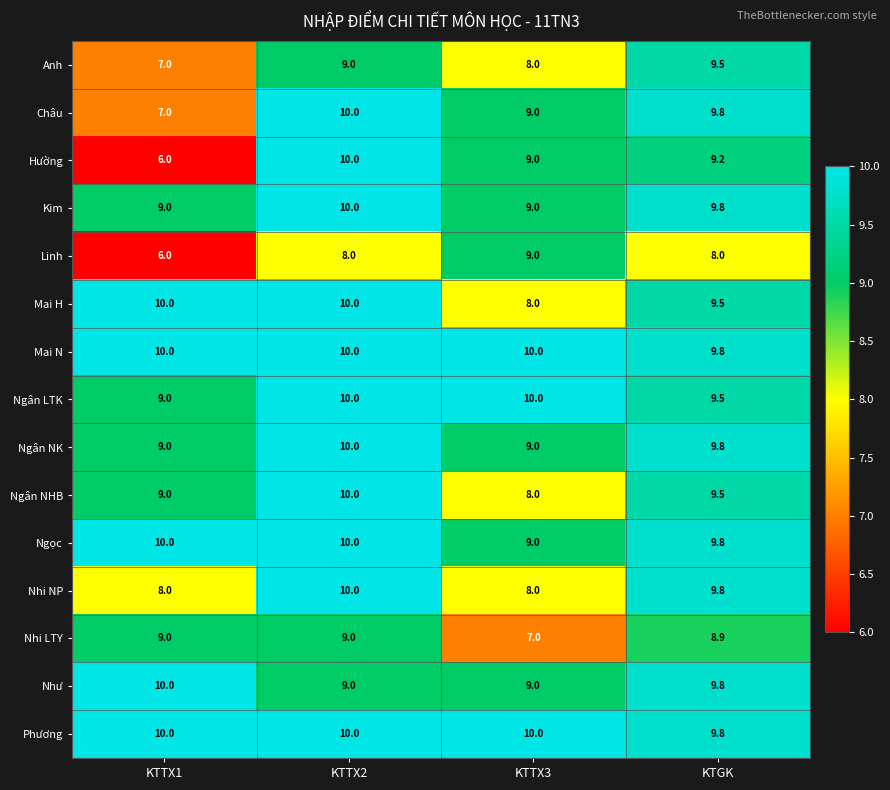

At which label is Ngân NHB closest to 9?

KTTX1